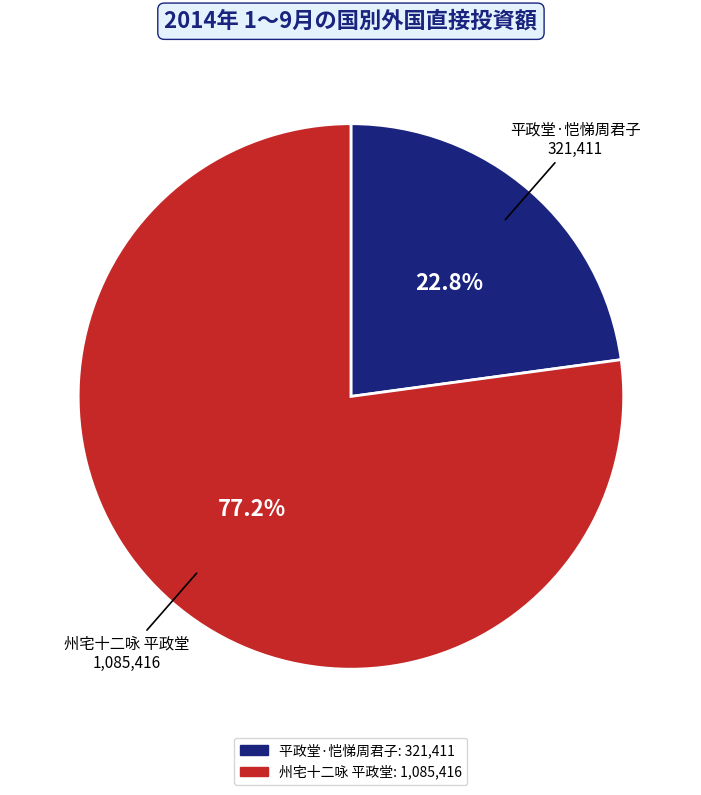

Count the number of slices in the pie.

2